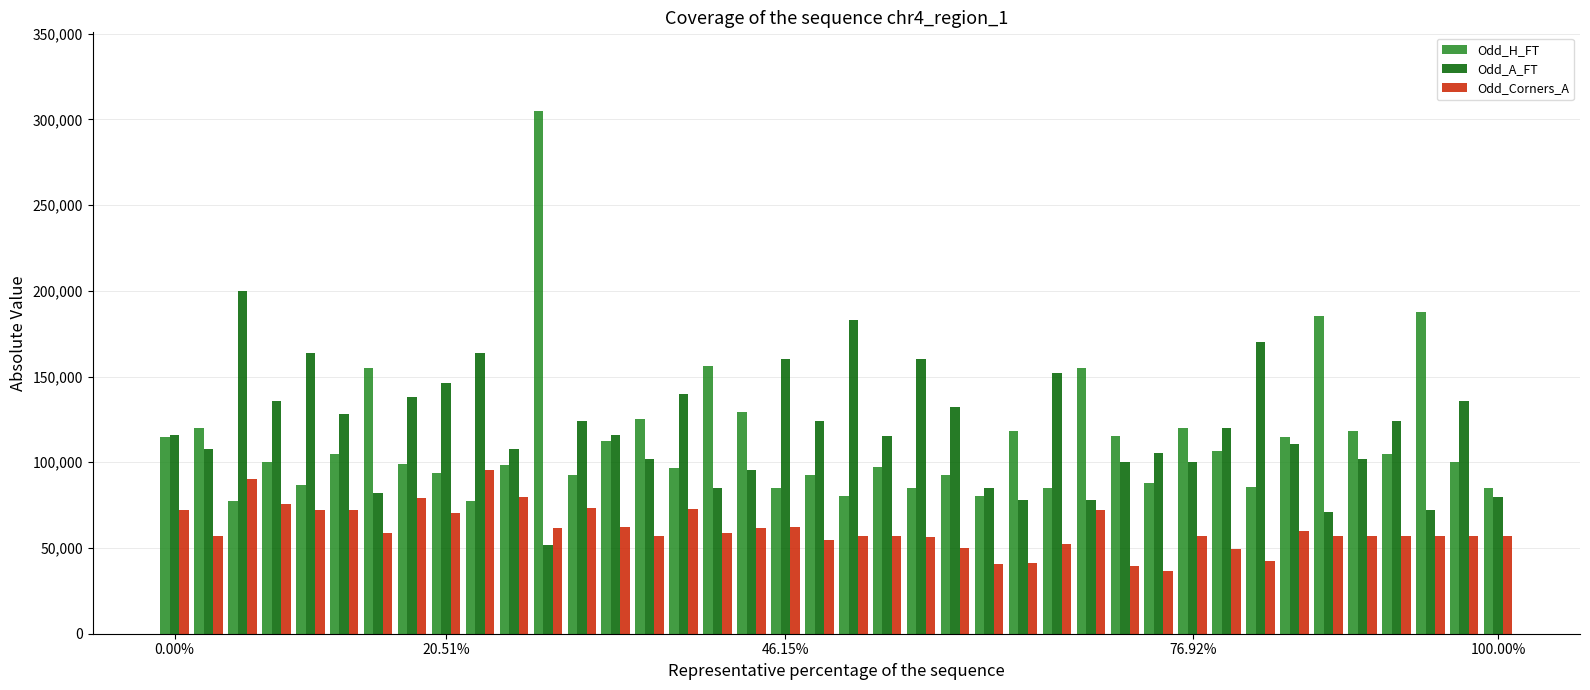

Which series has the largest range (max minus min)?

Odd_H_FT